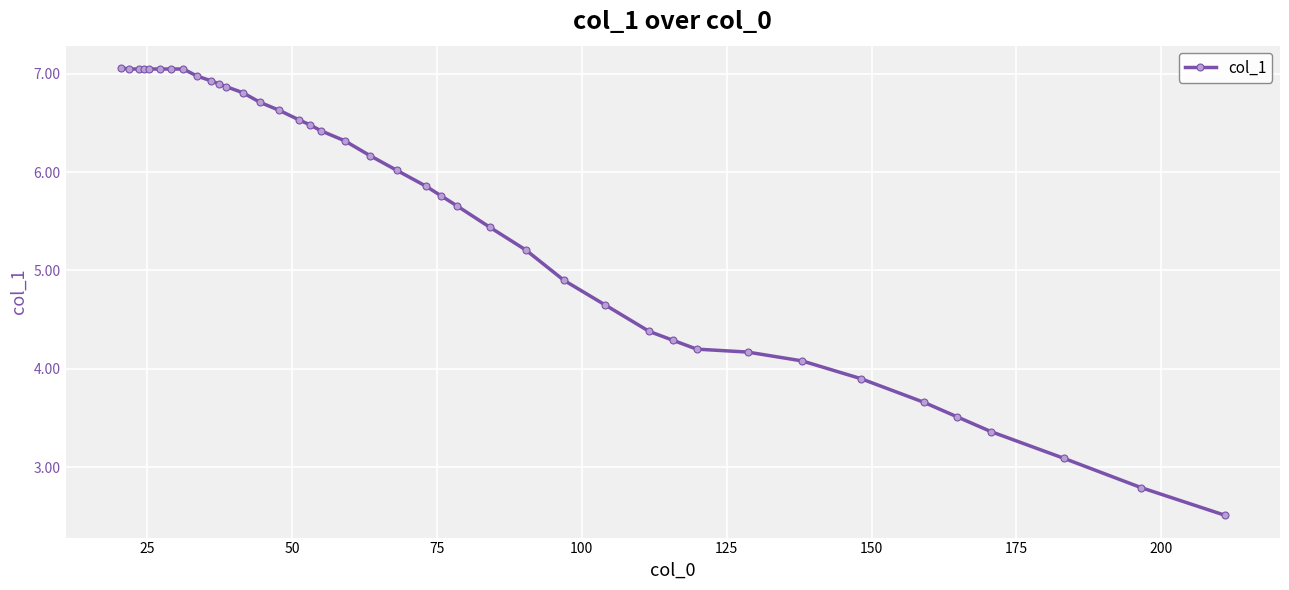

What is the maximum value shown in the chart?

7.1